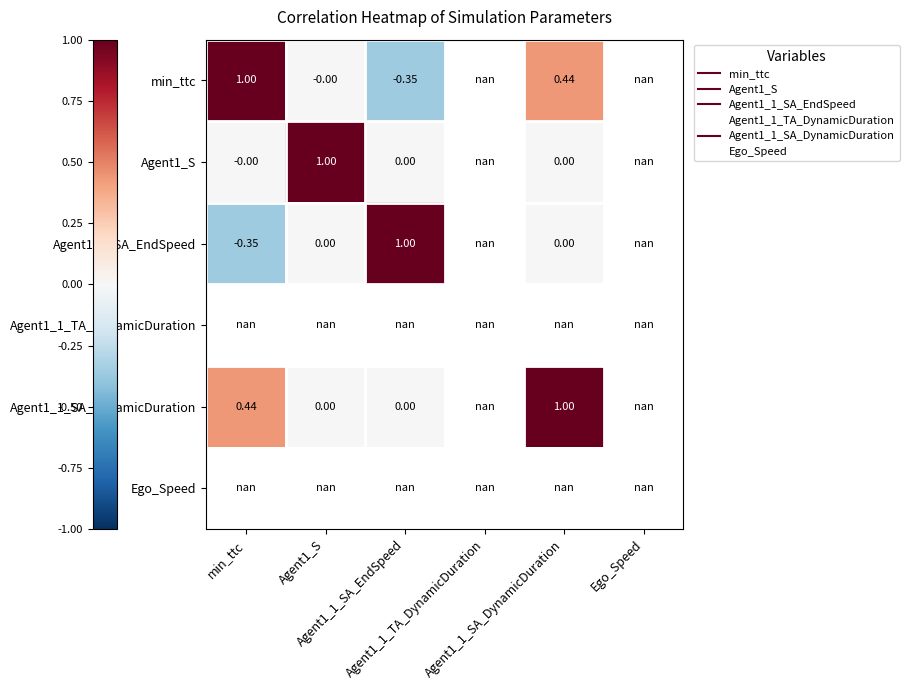

How many categories are shown in the chart?

6